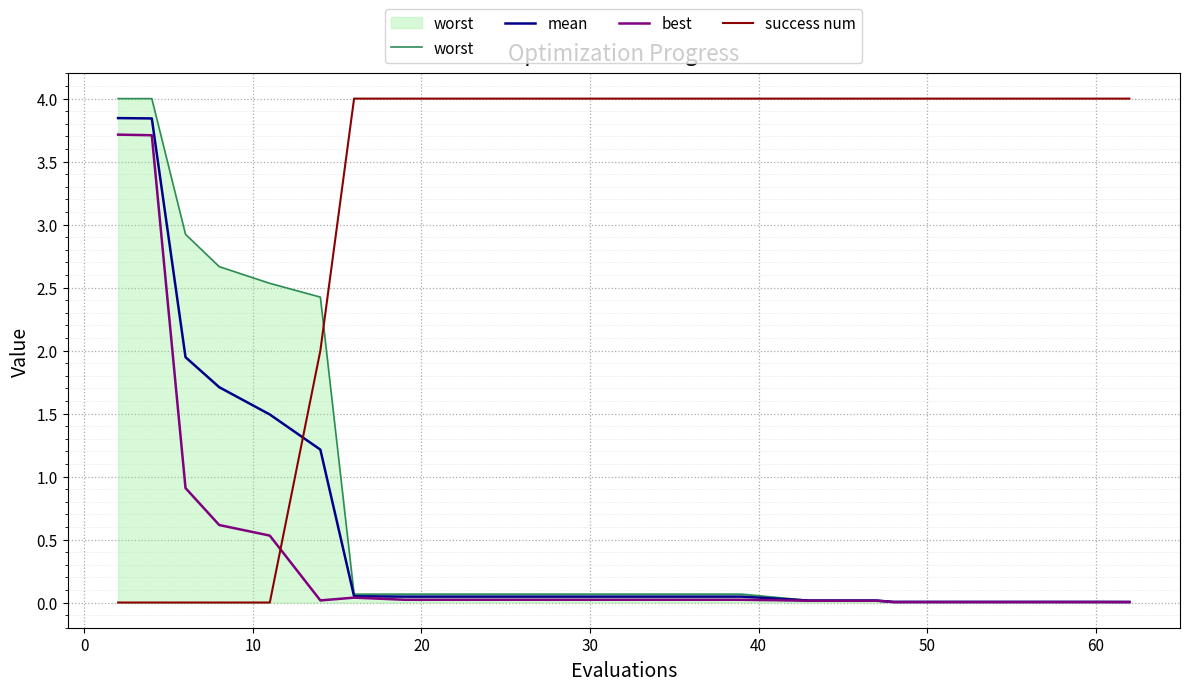

What is the highest value of the best series?

3.7